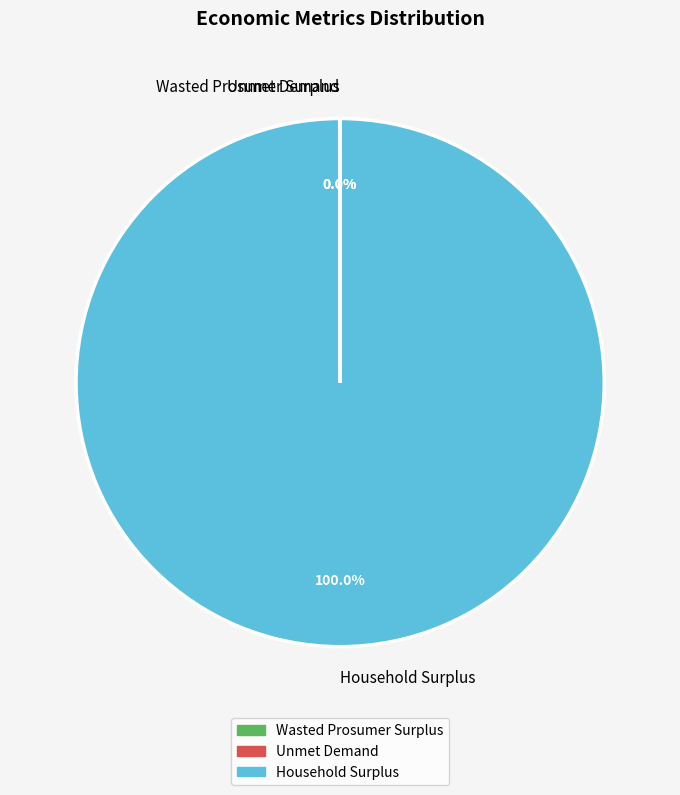

Which category accounts for the majority?

Household Surplus